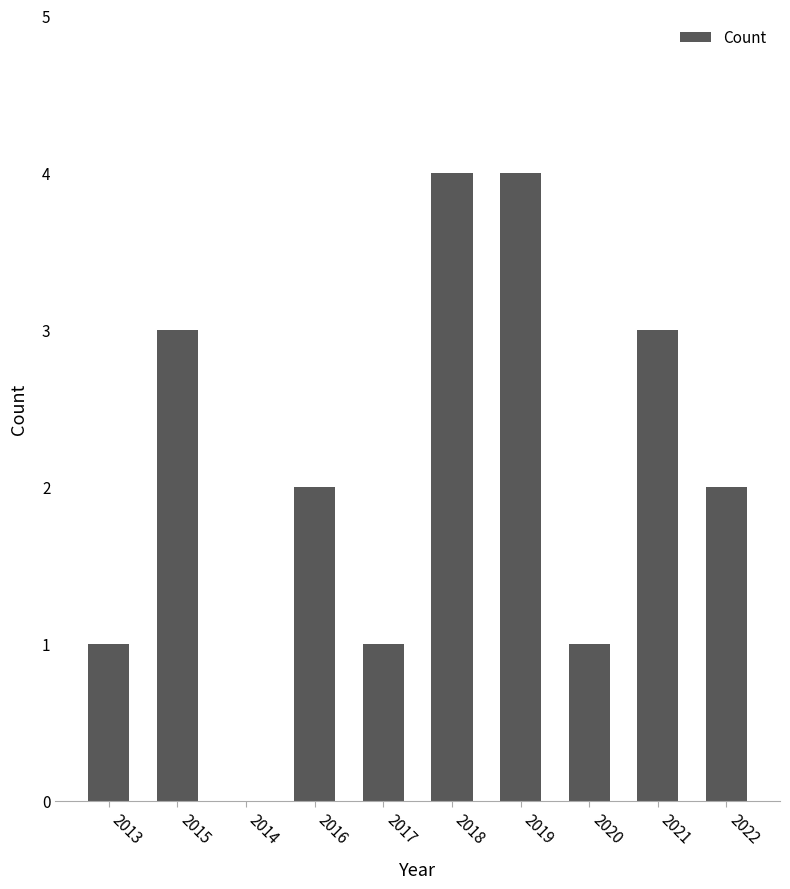

The value at 2013 is 1. True or false?

True